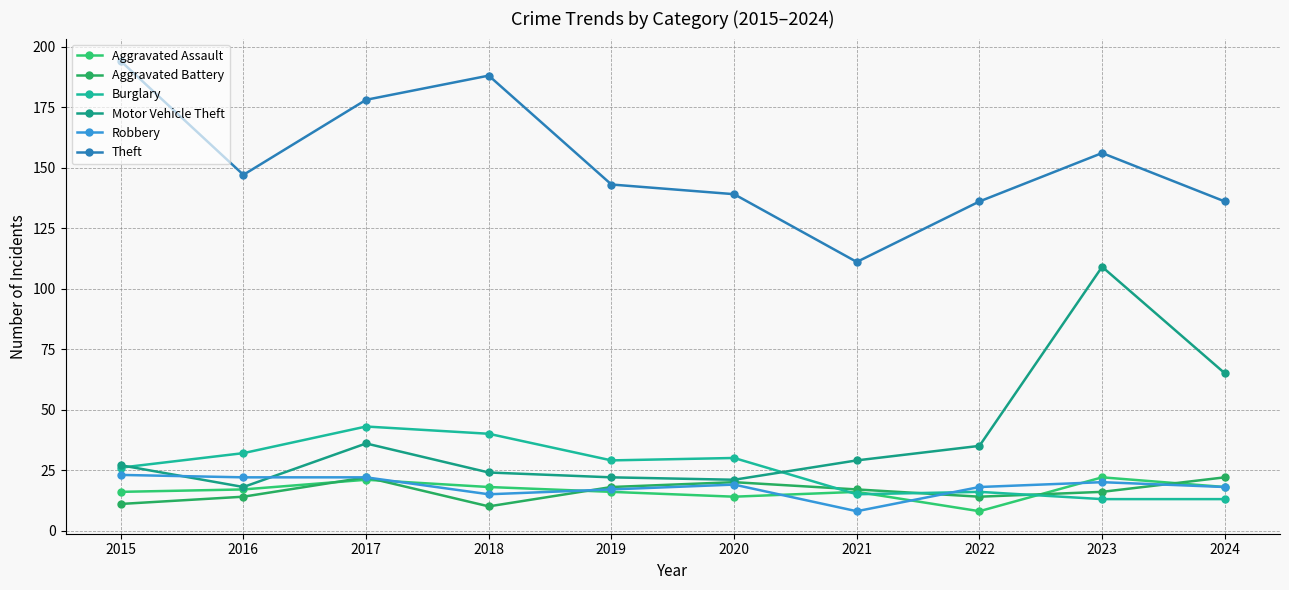

Where is the first local maximum for Burglary?

2017